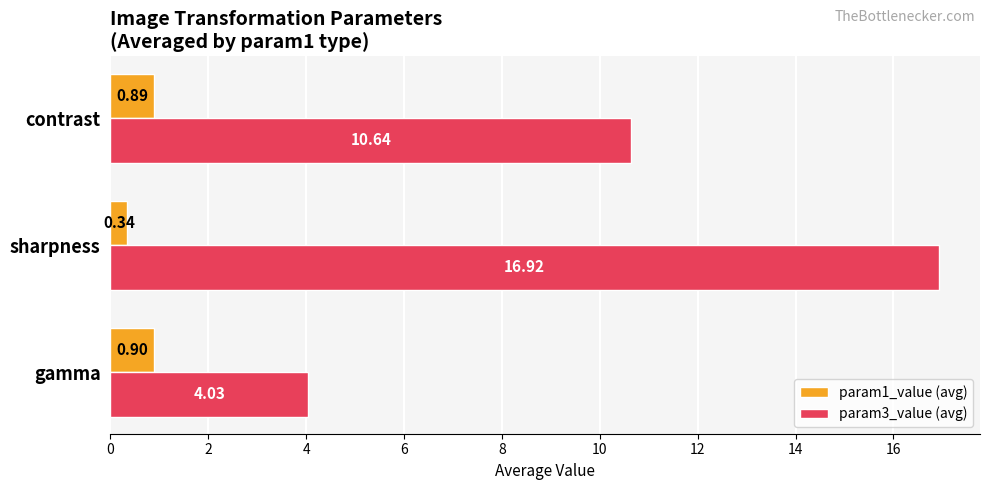

Rank the series by their maximum value, from lowest to highest.

param1_value (avg), param3_value (avg)